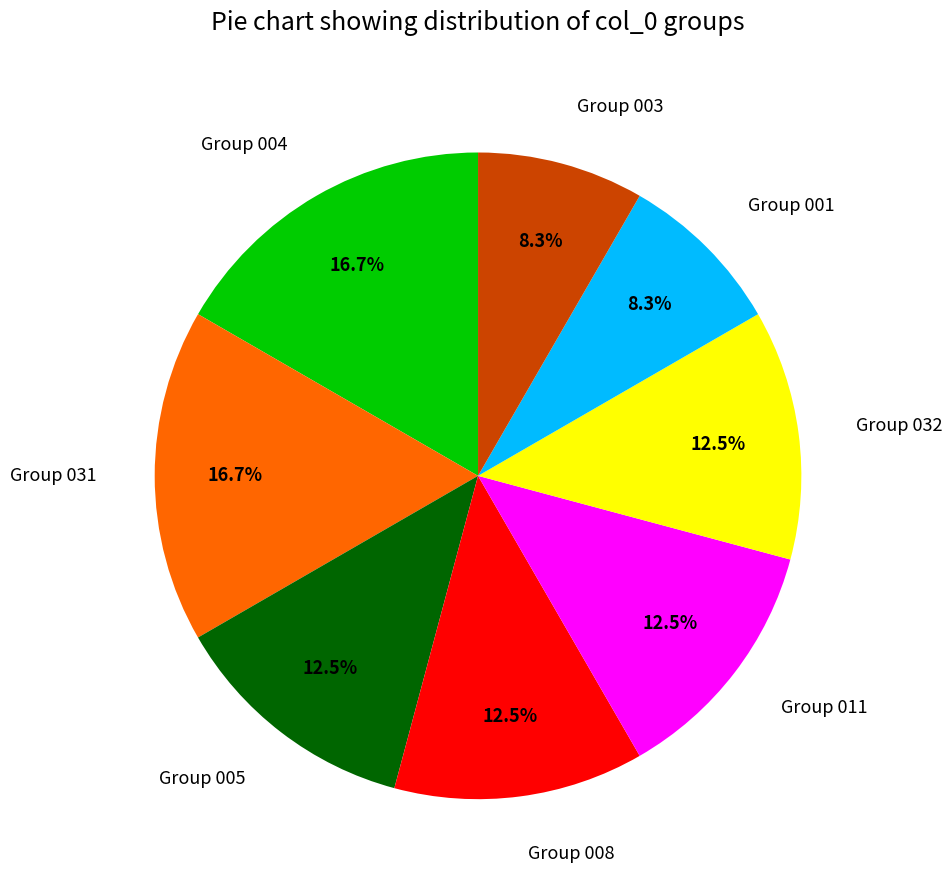

What is the ratio of the value at Group 008 to the value at Group 032?

1.0